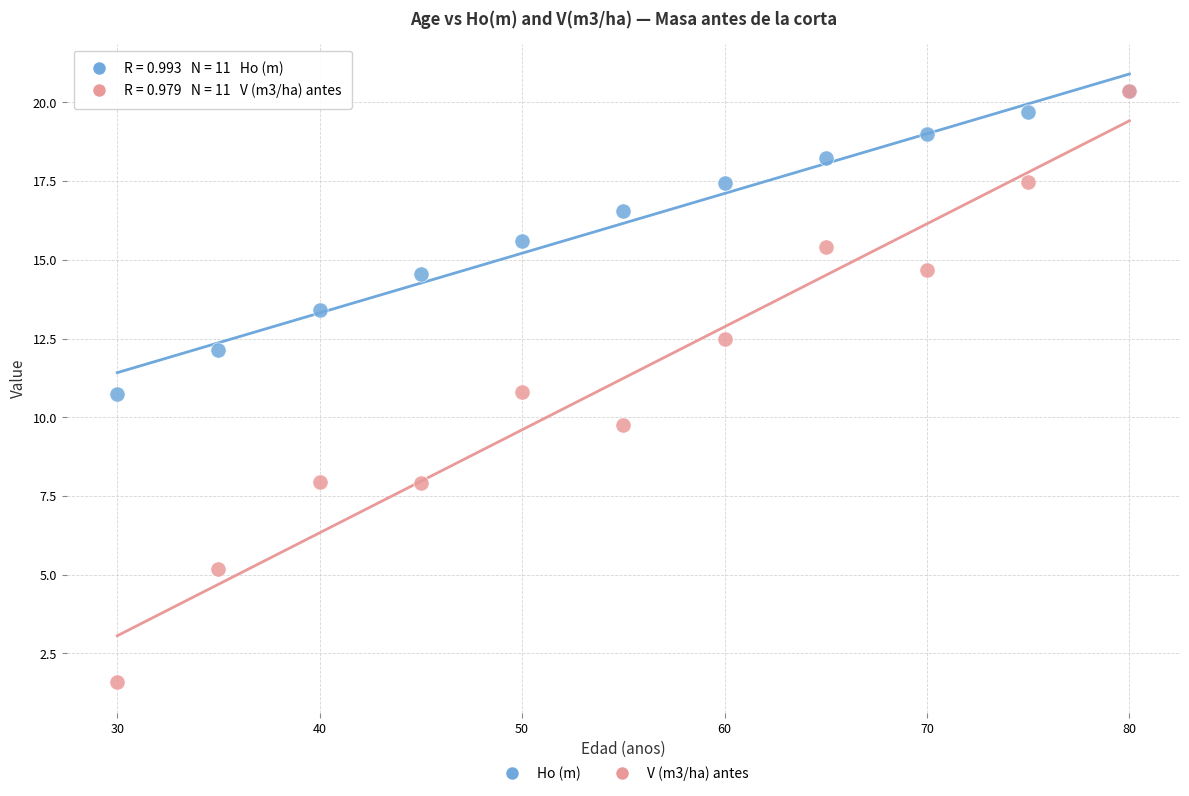

Across all series, what Y value is closest to 10?

9.8